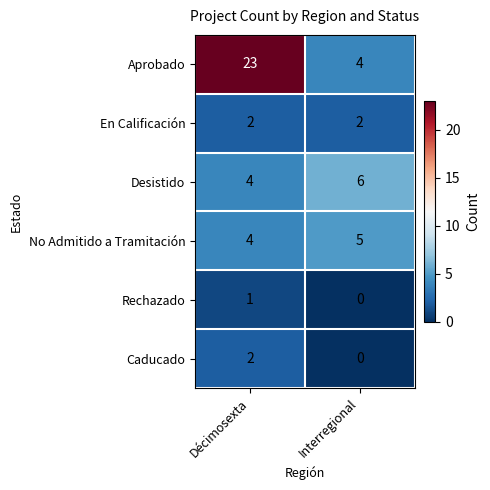

Reading left to right, list all the values displayed in this chart.

Aprobado: Décimosexta=23	Interregional=4
En Calificación: Décimosexta=2	Interregional=2
Desistido: Décimosexta=4	Interregional=6
No Admitido a Tramitación: Décimosexta=4	Interregional=5
Rechazado: Décimosexta=1	Interregional=0
Caducado: Décimosexta=2	Interregional=0